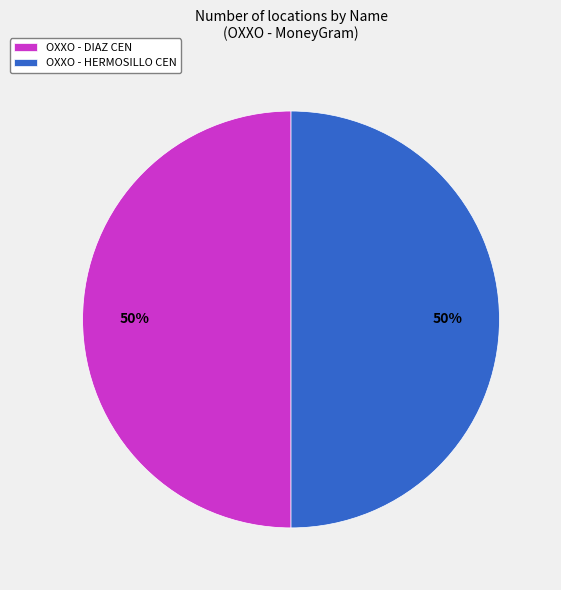

To the nearest percent, what percentage of the pie is OXXO - HERMOSILLO CEN?

50%